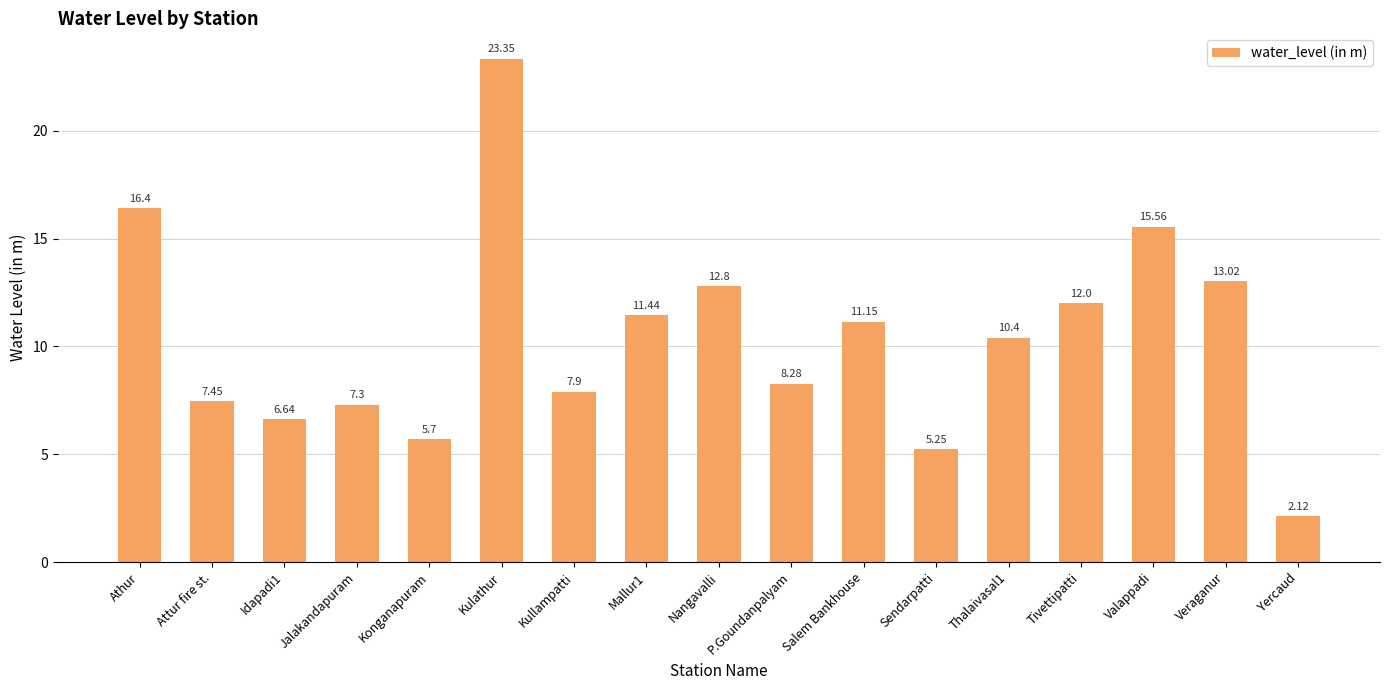

At which label is the value closest to 12?

Tivettipatti